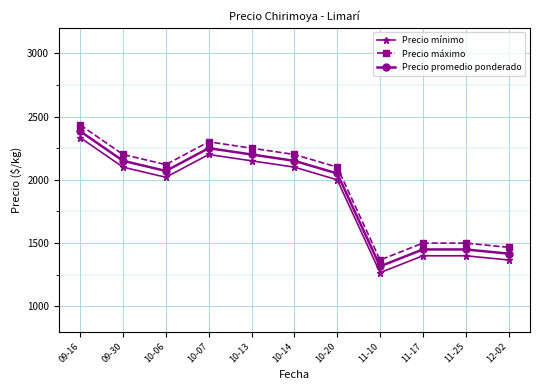

List the series in order of their overall mean, lowest first.

Precio mínimo, Precio promedio ponderado, Precio máximo